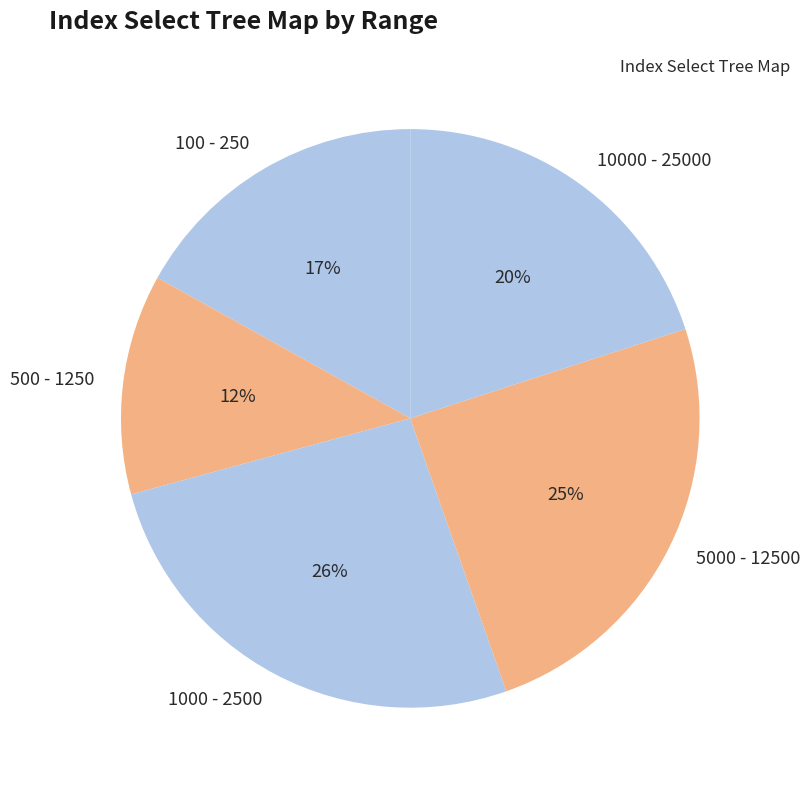

Combined, do 1000 - 2500 and 100 - 250 account for over 50%?

No